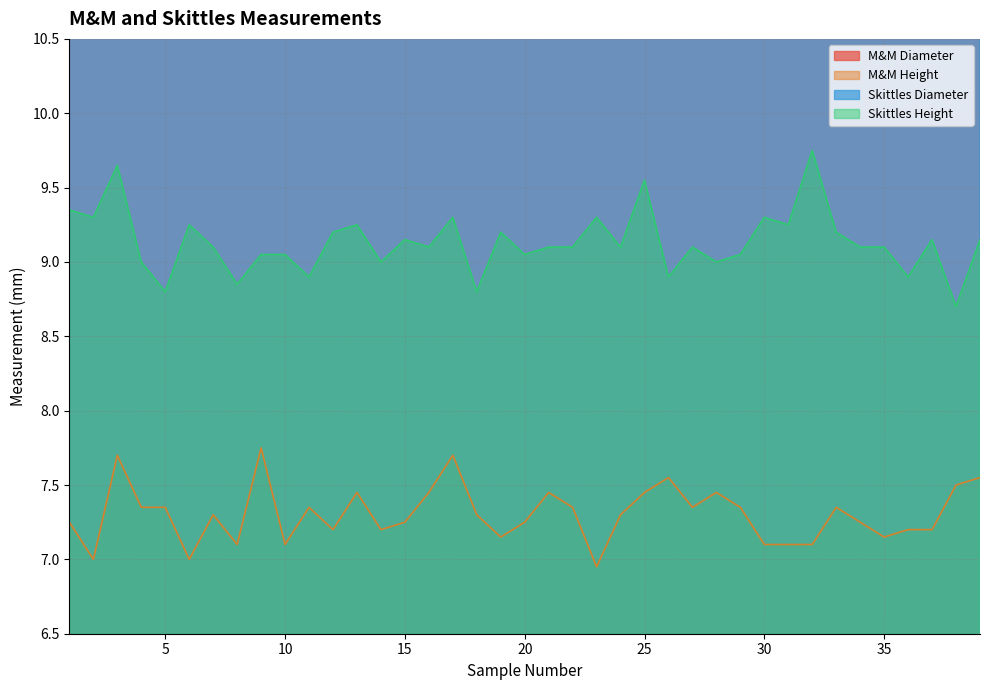

Count the number of data series in this chart.

4